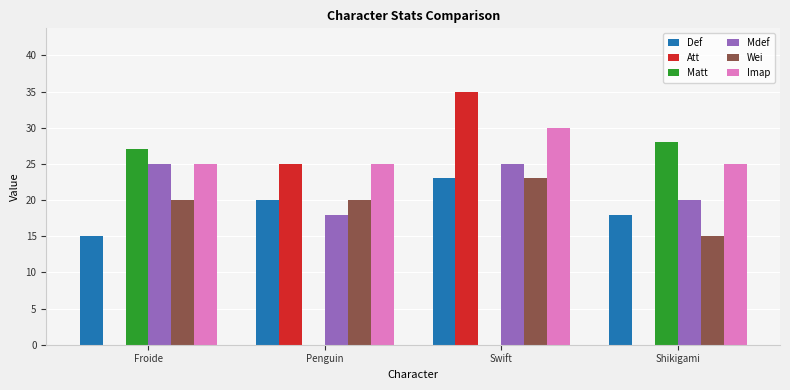

What are all the series names shown in the legend?

Def, Att, Matt, Mdef, Wei, Imap